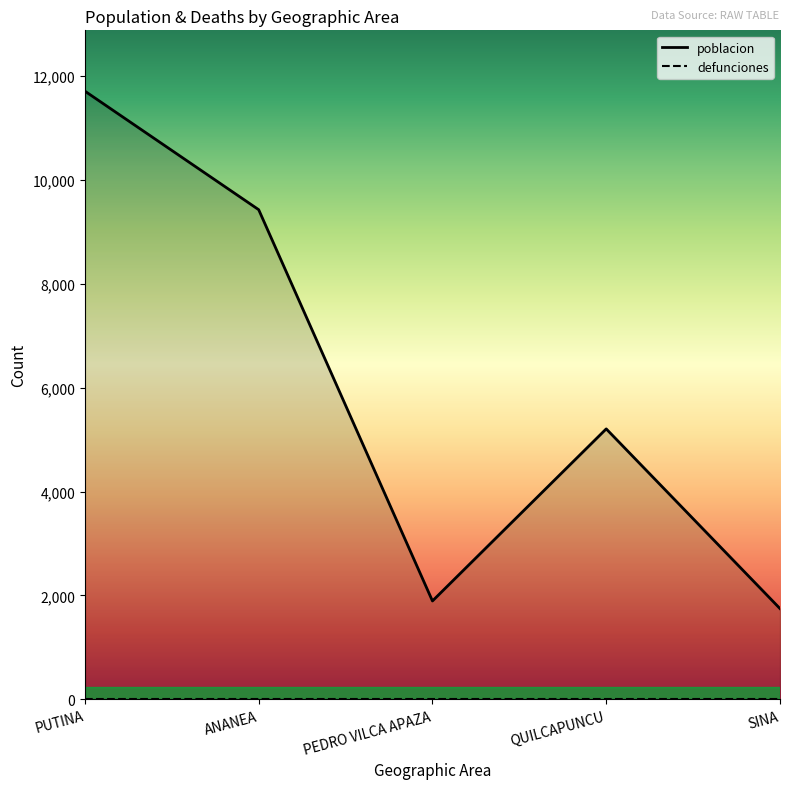

Approximately how many times larger is the value at SINA compared to ANANEA?

0.2